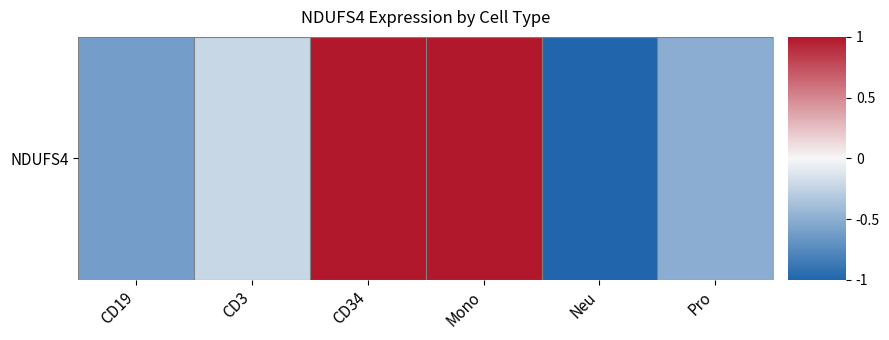

Which has a higher value, CD34 or Neu?

CD34